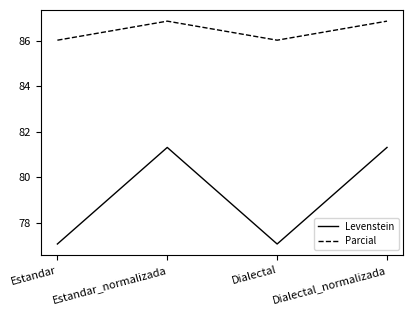

What is the spread (max minus min) of values at Estandar?

8.9